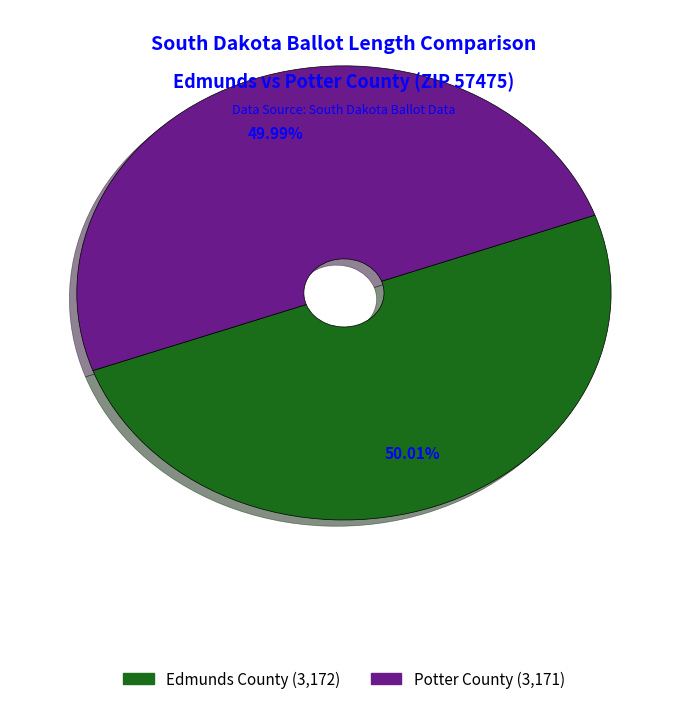

Is there a majority slice in this chart?

Yes